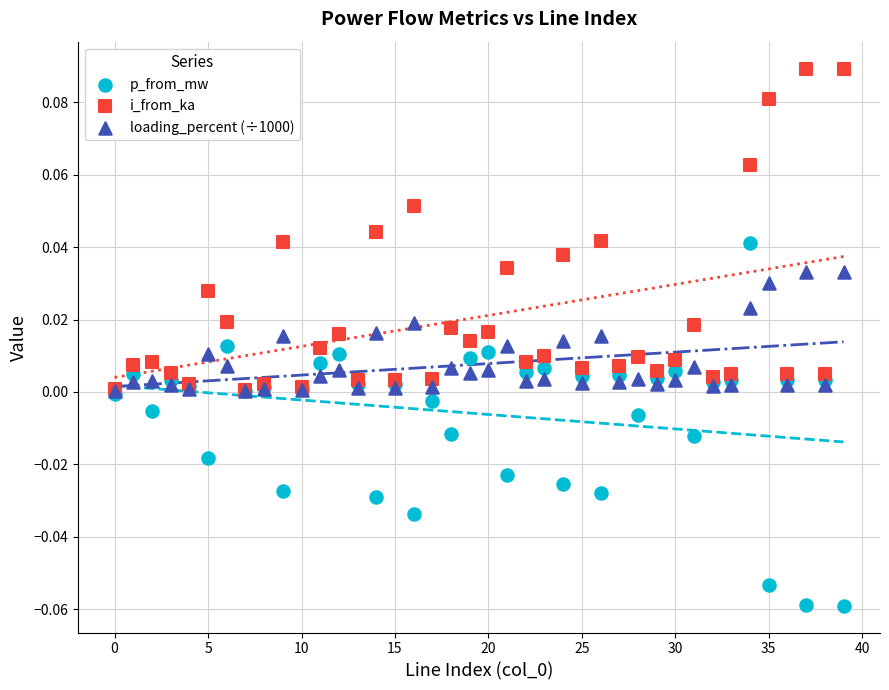

Which series has the largest Y range (max minus min)?

p_from_mw